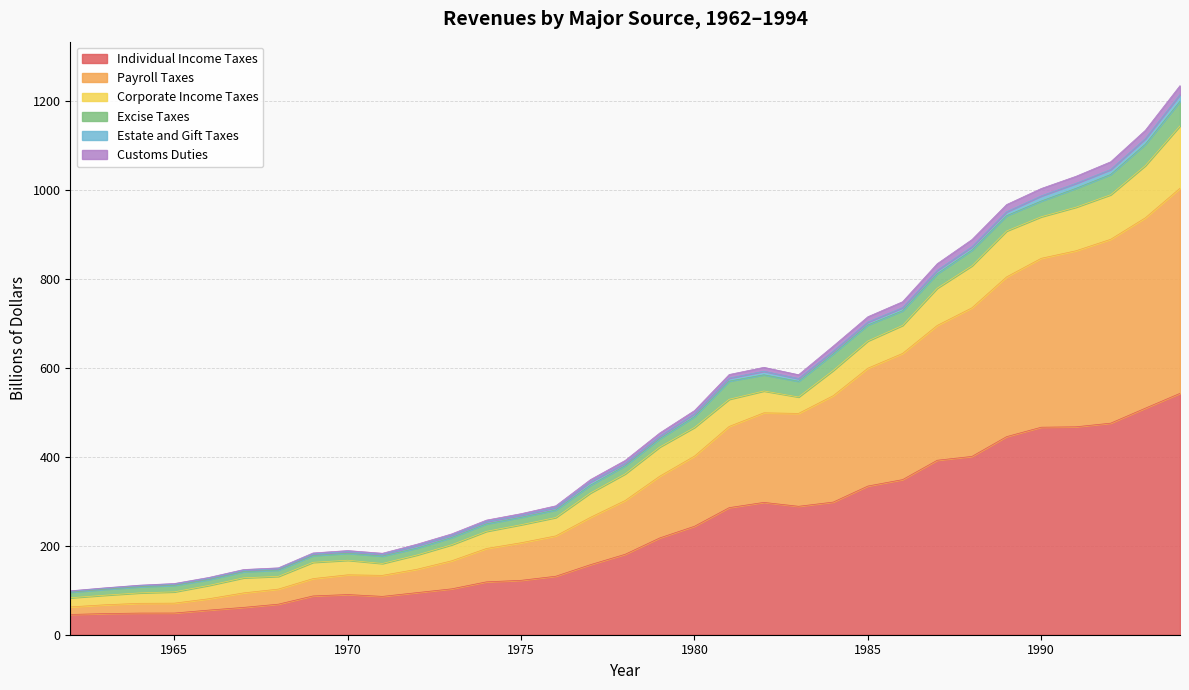

The value of Individual Income Taxes at 1980 is 149.2. True or false?

False